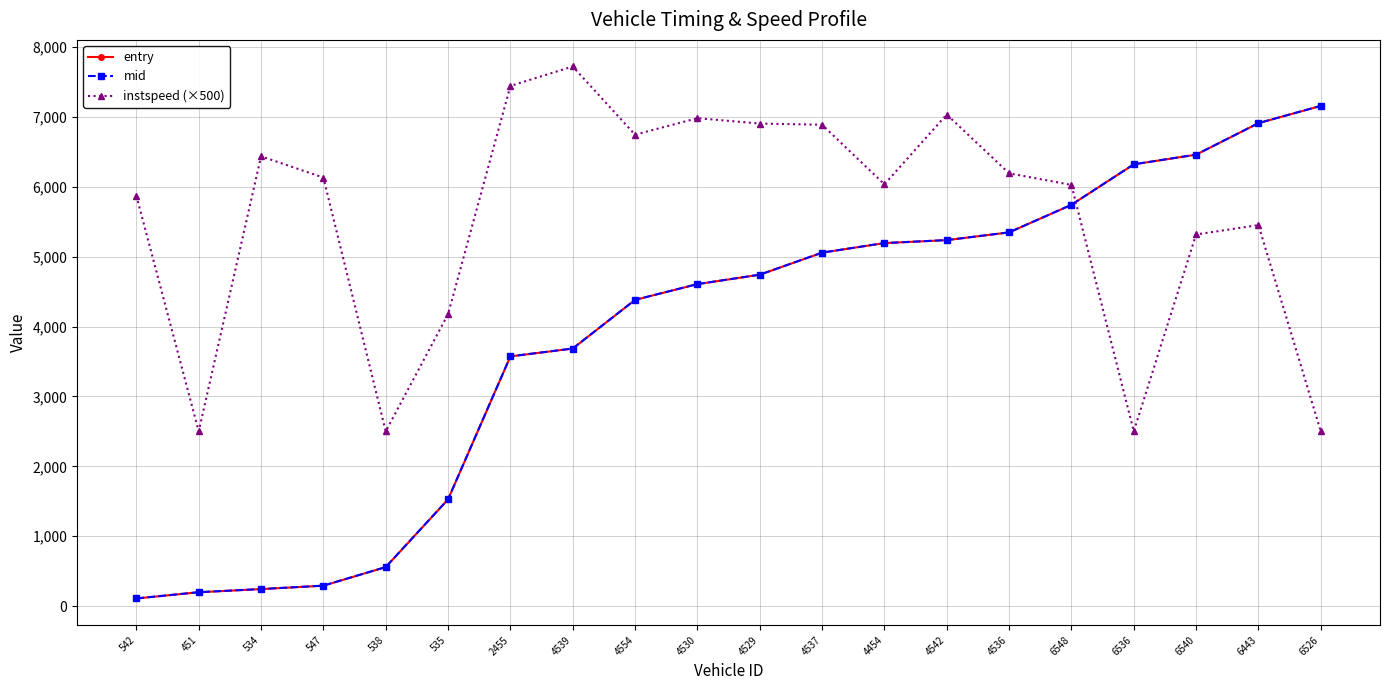

At which label does instspeed (×500) first exceed 6132?

534